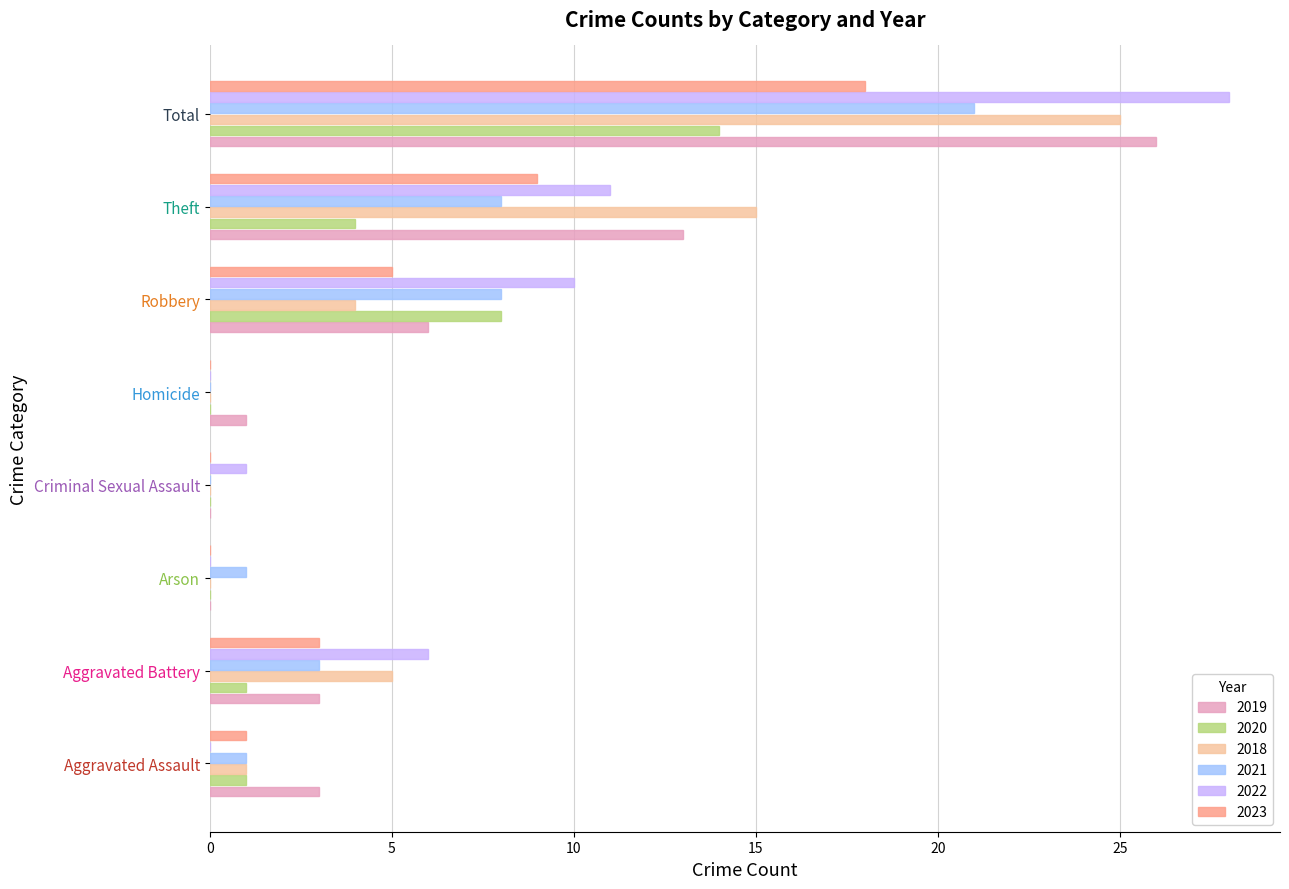

What is the greatest value displayed?

28